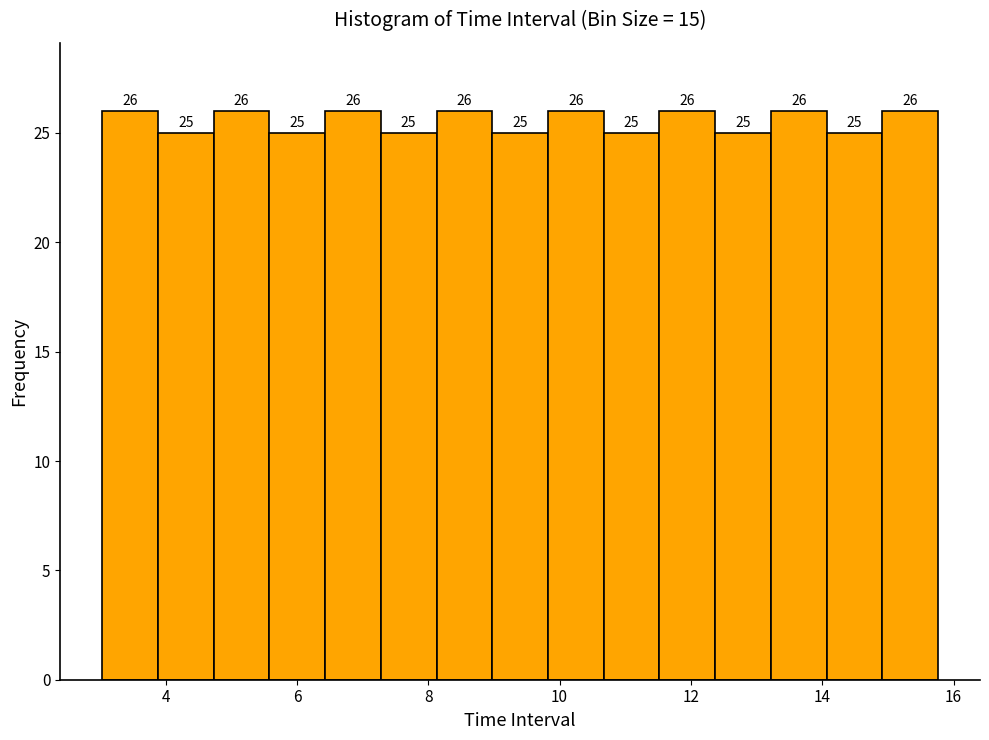

Reading left to right, list every bar in this chart as the range it spans on the x-axis followed by its height. The bar edges are not printed on the chart, so give them approximately, as read against the axis.

3.0 to 3.8: 26
3.8 to 4.8: 25
4.8 to 5.6: 26
5.6 to 6.4: 25
6.4 to 7.2: 26
7.2 to 8.2: 25
8.2 to 9.0: 26
9.0 to 9.8: 25
9.8 to 10.6: 26
10.6 to 11.6: 25
11.6 to 12.4: 26
12.4 to 13.2: 25
13.2 to 14.0: 26
14.0 to 15.0: 25
15.0 to 15.8: 26